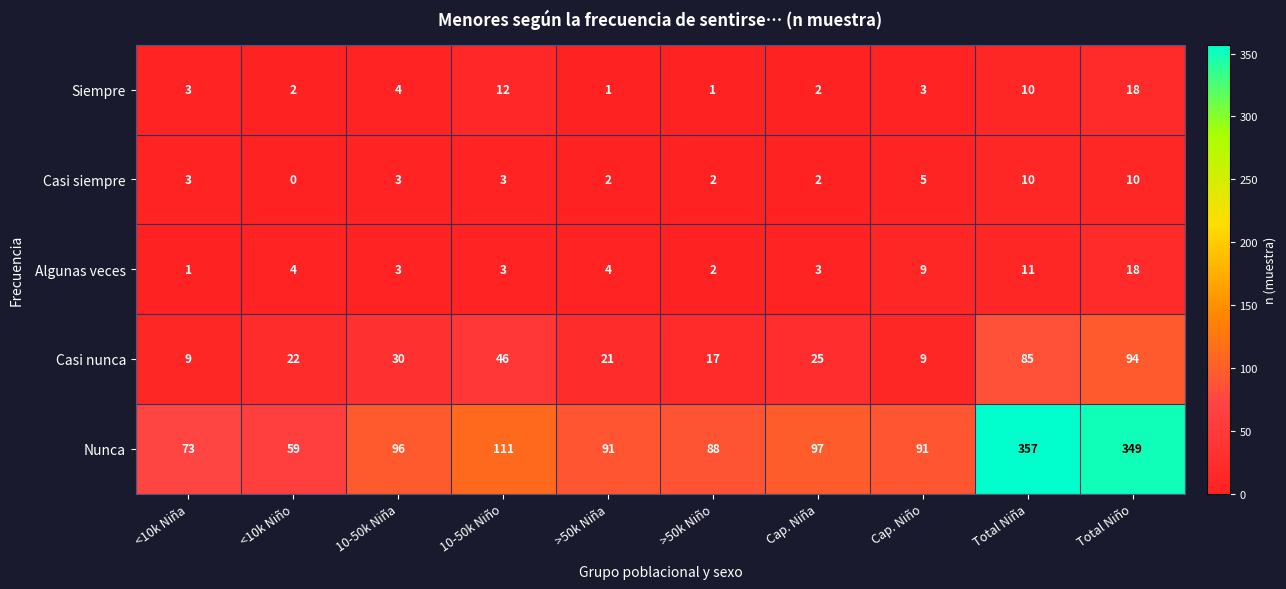

What is the difference between the maximum and minimum values in the Nunca series?

298